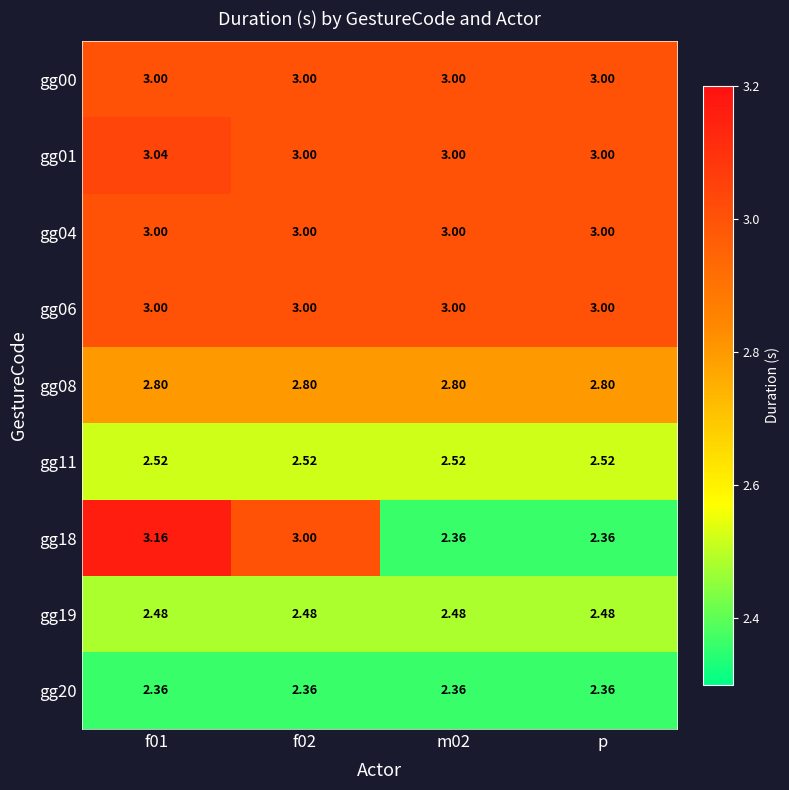

Is the value of gg00 at p greater than the value of gg11 at f01?

Yes